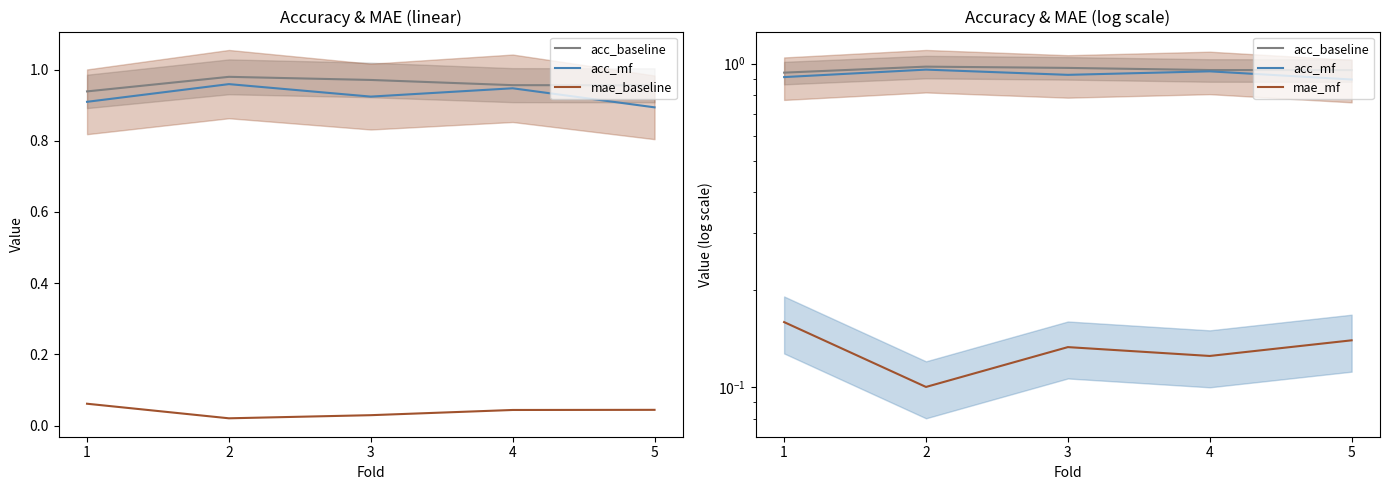

At which label is acc_mf closest to 0?

5